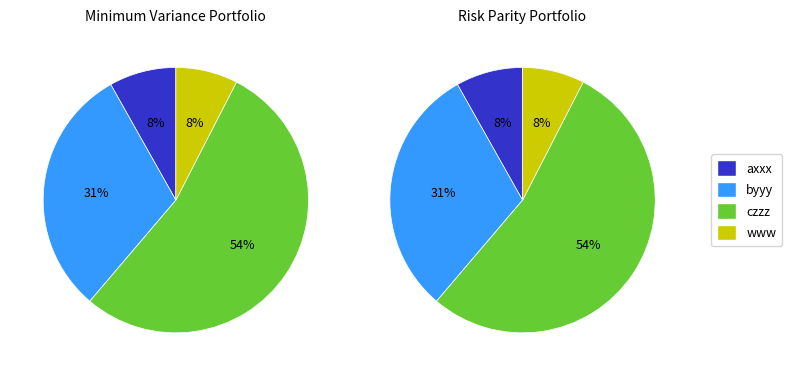

Which category accounts for the majority?

czzz